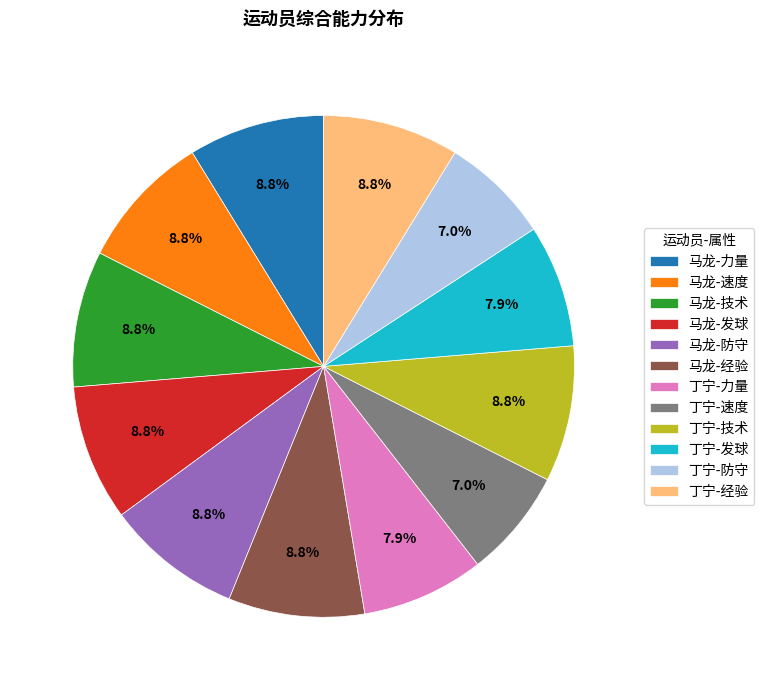

The 马龙-经验 slice represents 1% of the pie. True or false?

False